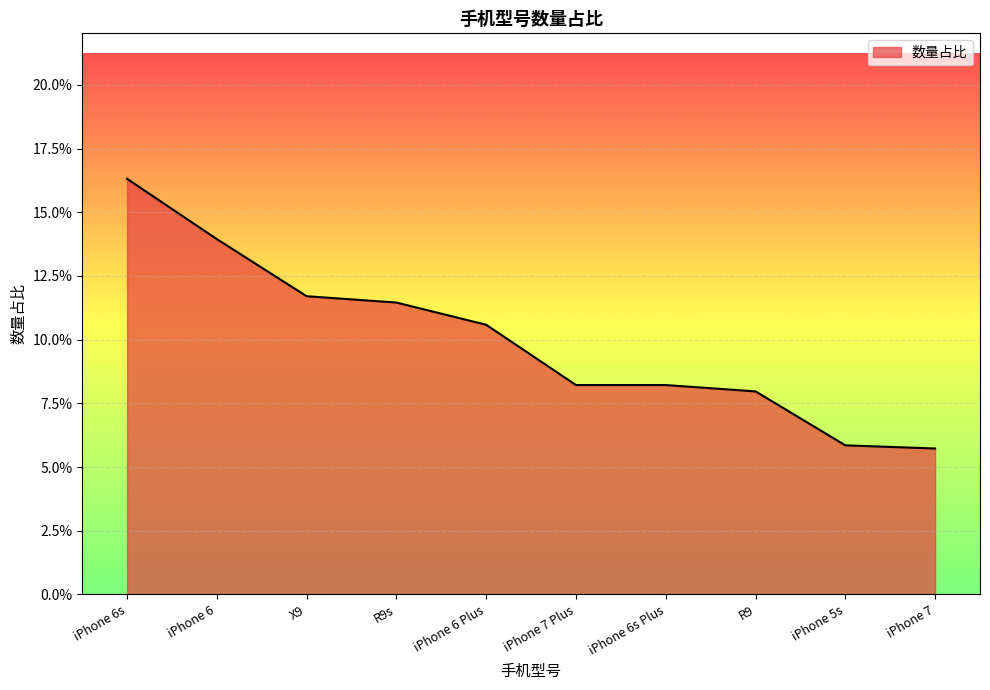

What is the label of the 7th point from the left?

iPhone 6s Plus